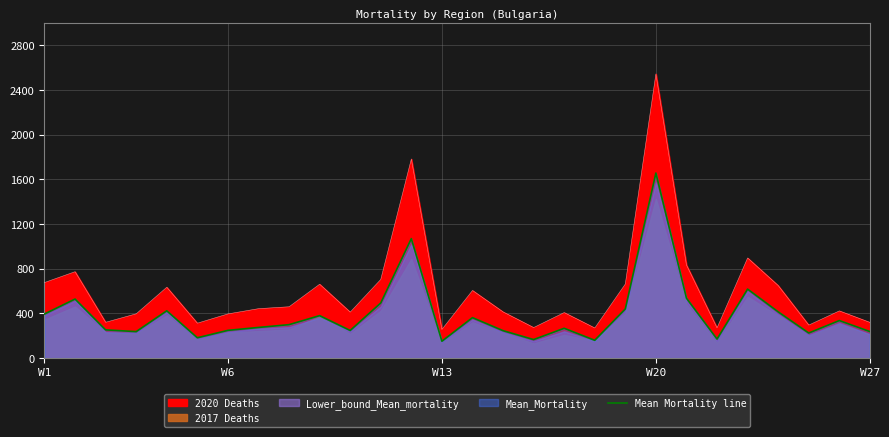

Read the value at W1.

395.2